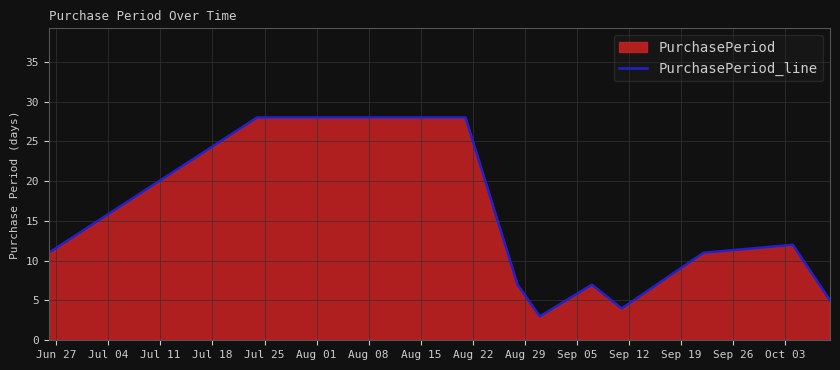

How many lines are shown in the chart?

1